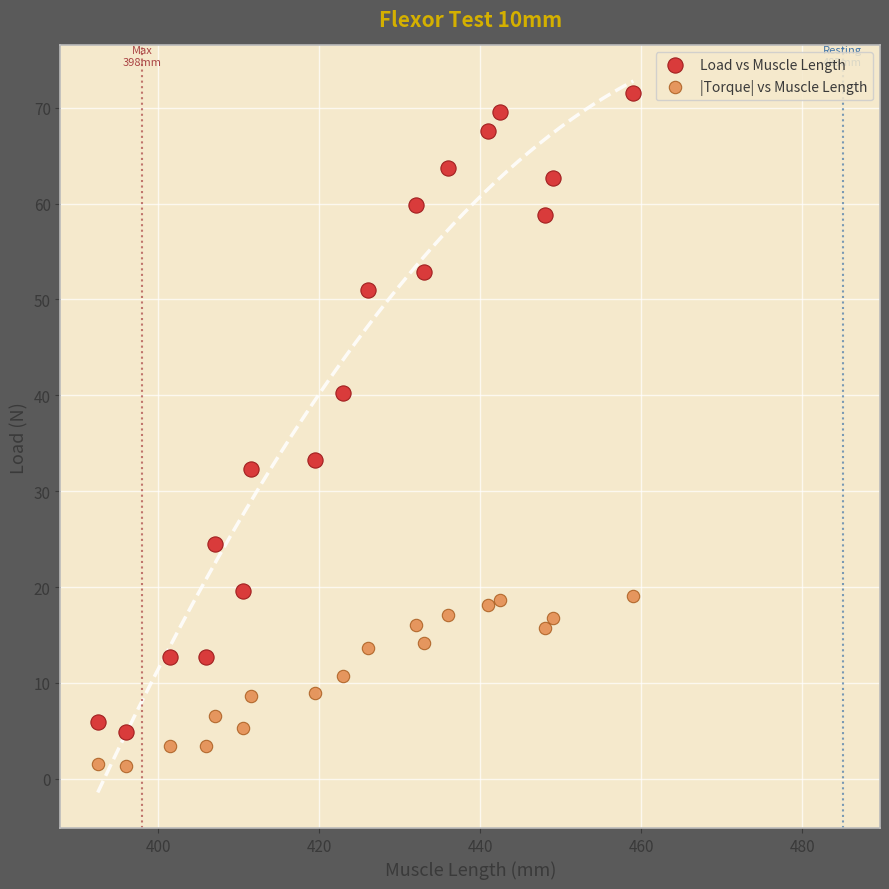

Across all series, what Y value is closest to 36?

33.3